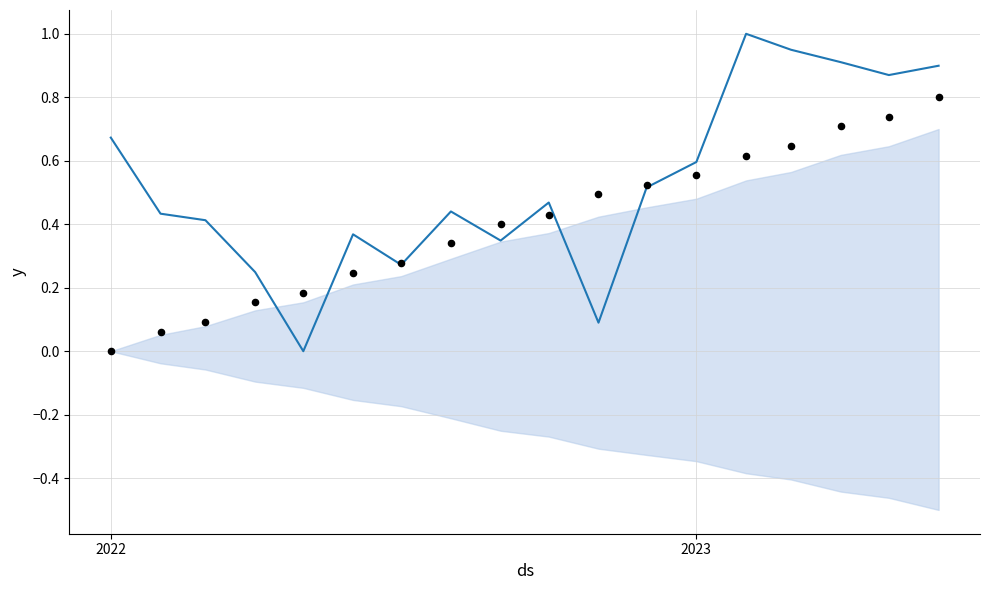

Which series has the largest Y range (max minus min)?

trend